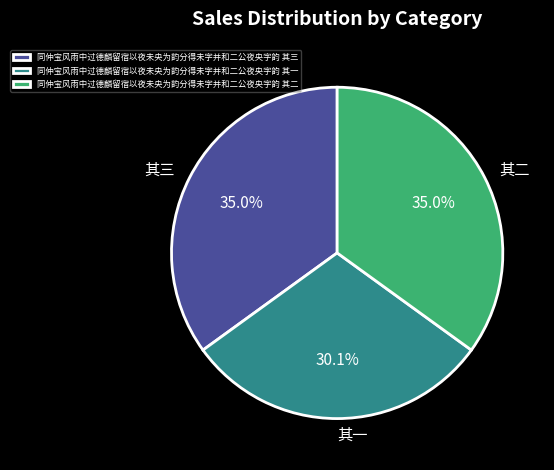

To the nearest percent, what percentage of the pie is 同仲宝风雨中过德麟留宿以夜未央为韵分得未字并和二公夜央字韵 其三?

35%